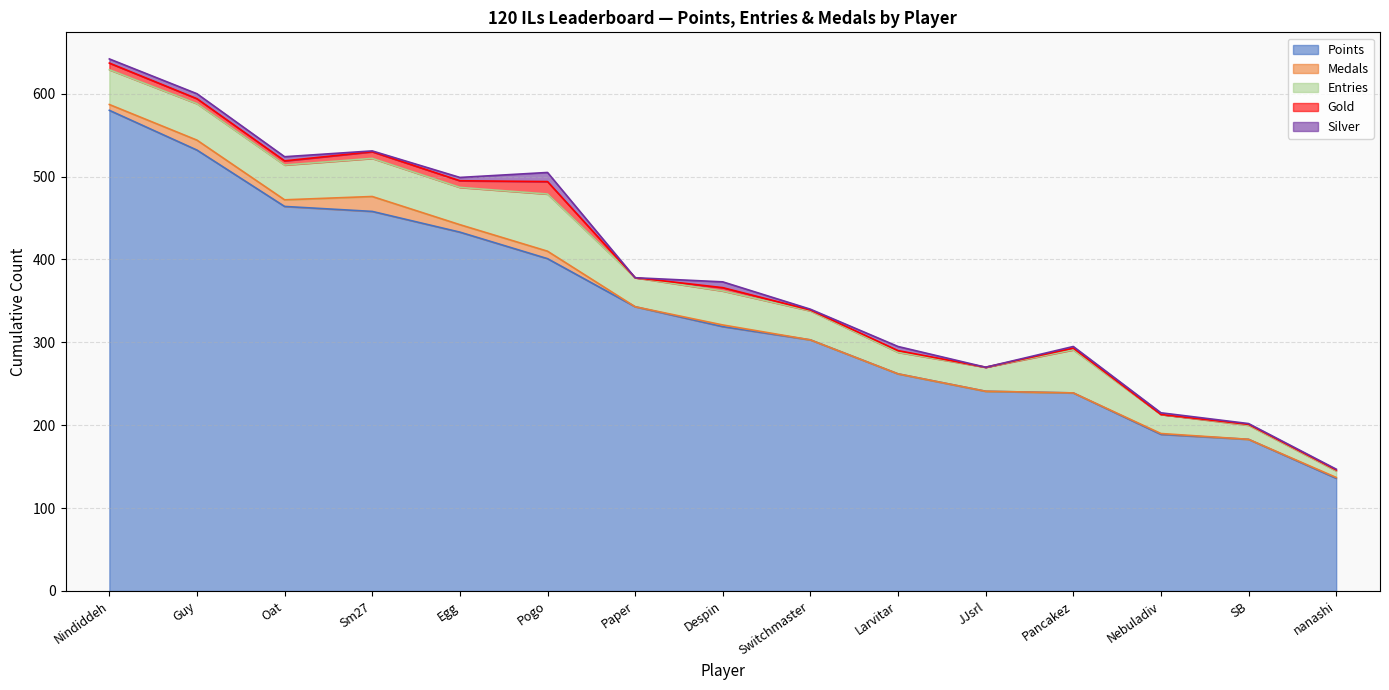

In Medals, how many points are higher than both neighbors (excluding endpoints)?

4